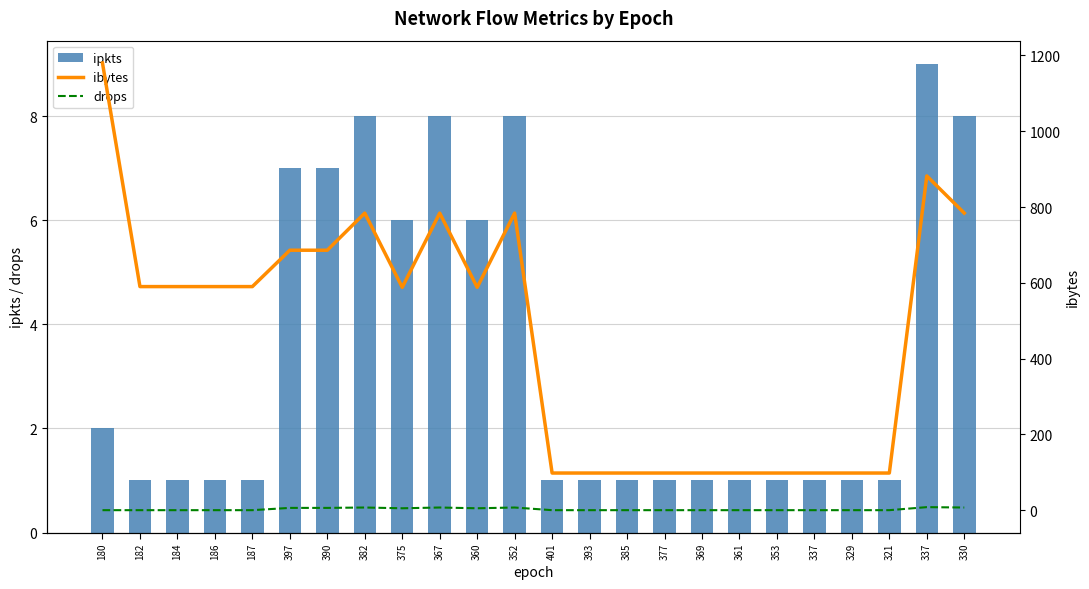

Does the chart contain any negative values?

No